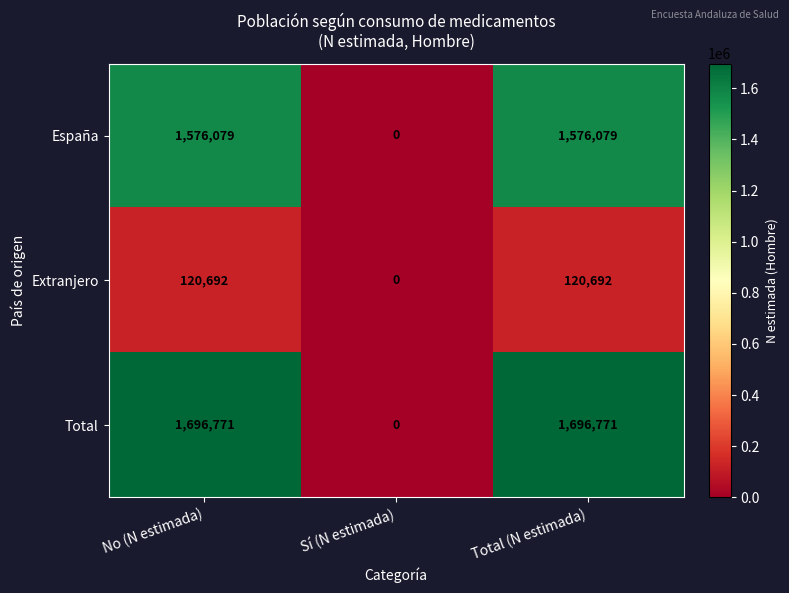

Reading left to right, extract all data points from this chart.

España: 1576079	0	1576079
Extranjero: 120692	0	120692
Total: 1696771	0	1696771